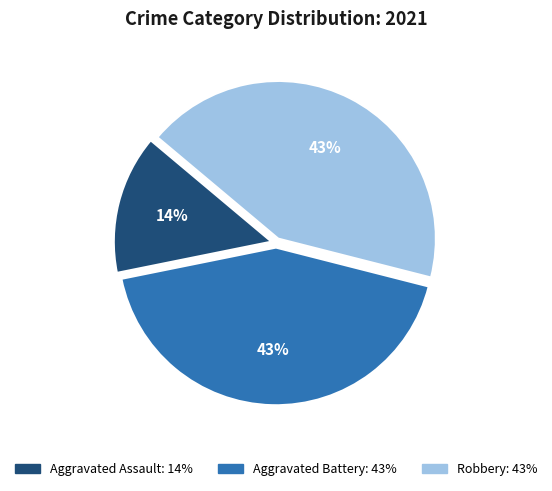

Combined, do Aggravated Battery and Robbery account for over 50%?

Yes